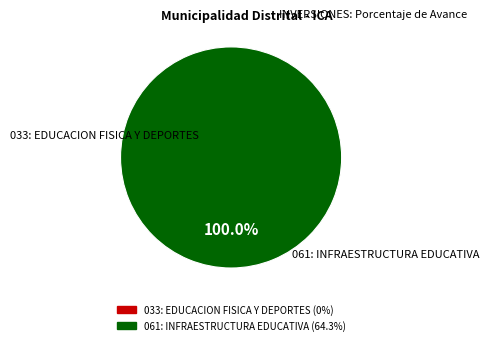

Which category has the biggest portion of the pie?

061: INFRAESTRUCTURA EDUCATIVA